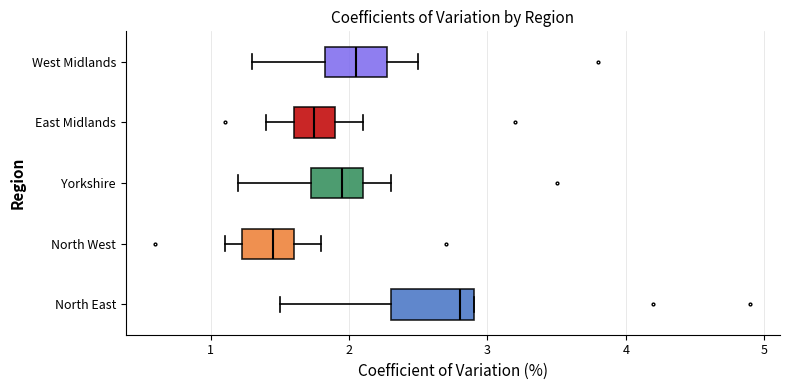

Reading bottom to top, read every box against the x-axis: the position of its median line, the range the box covers, and the ends of its whiskers. The values are not printed on the chart, so give them approximately, as read against the axis.

North East: median 2.8, box 2.3 to 2.9, whiskers 1.5 to 2.9
North West: median 1.5, box 1.2 to 1.6, whiskers 1.1 to 1.8
Yorkshire: median 2.0, box 1.7 to 2.1, whiskers 1.2 to 2.3
East Midlands: median 1.8, box 1.6 to 1.9, whiskers 1.4 to 2.1
West Midlands: median 2.1, box 1.8 to 2.3, whiskers 1.3 to 2.5